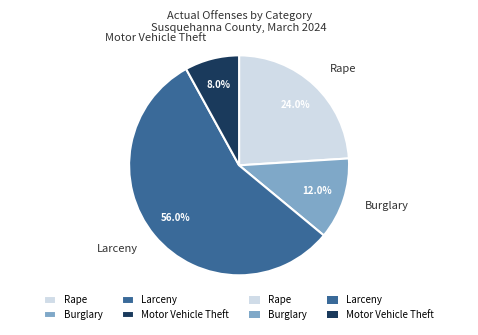

Does Rape account for over 50% of the chart?

No